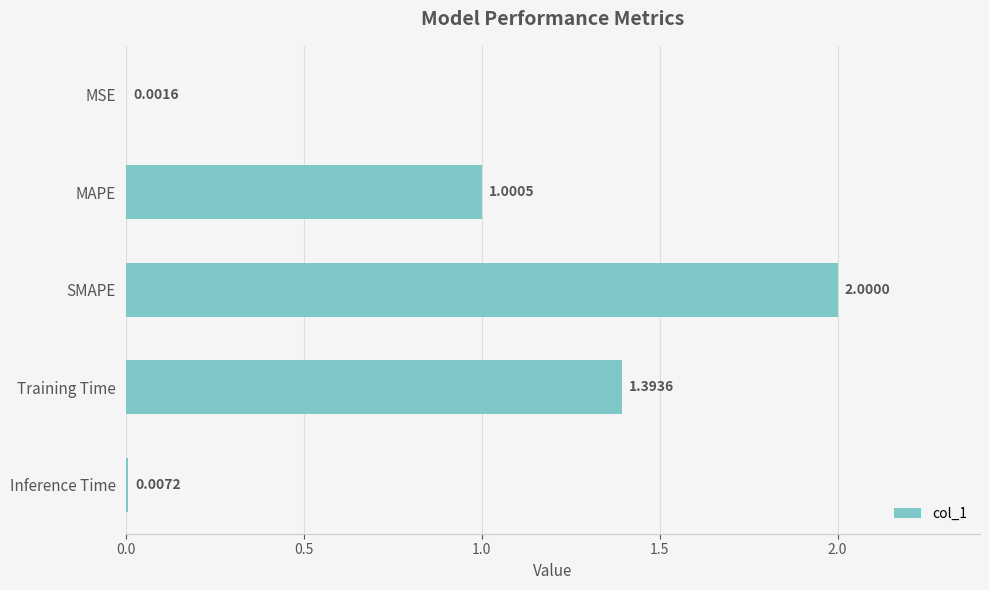

Does the chart contain stacked bars?

No